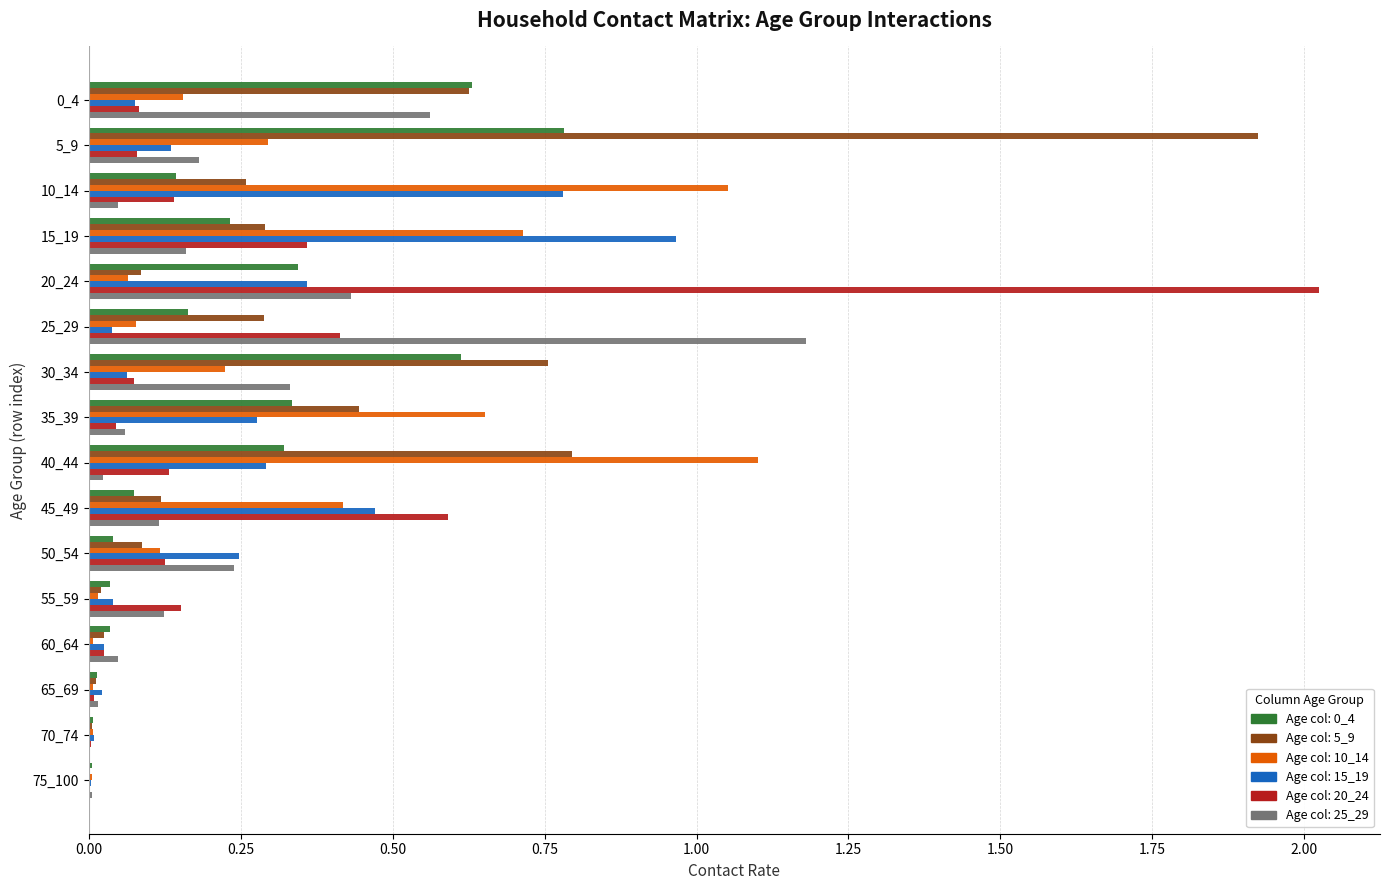

What is the total value across all series at 5_9?

3.4